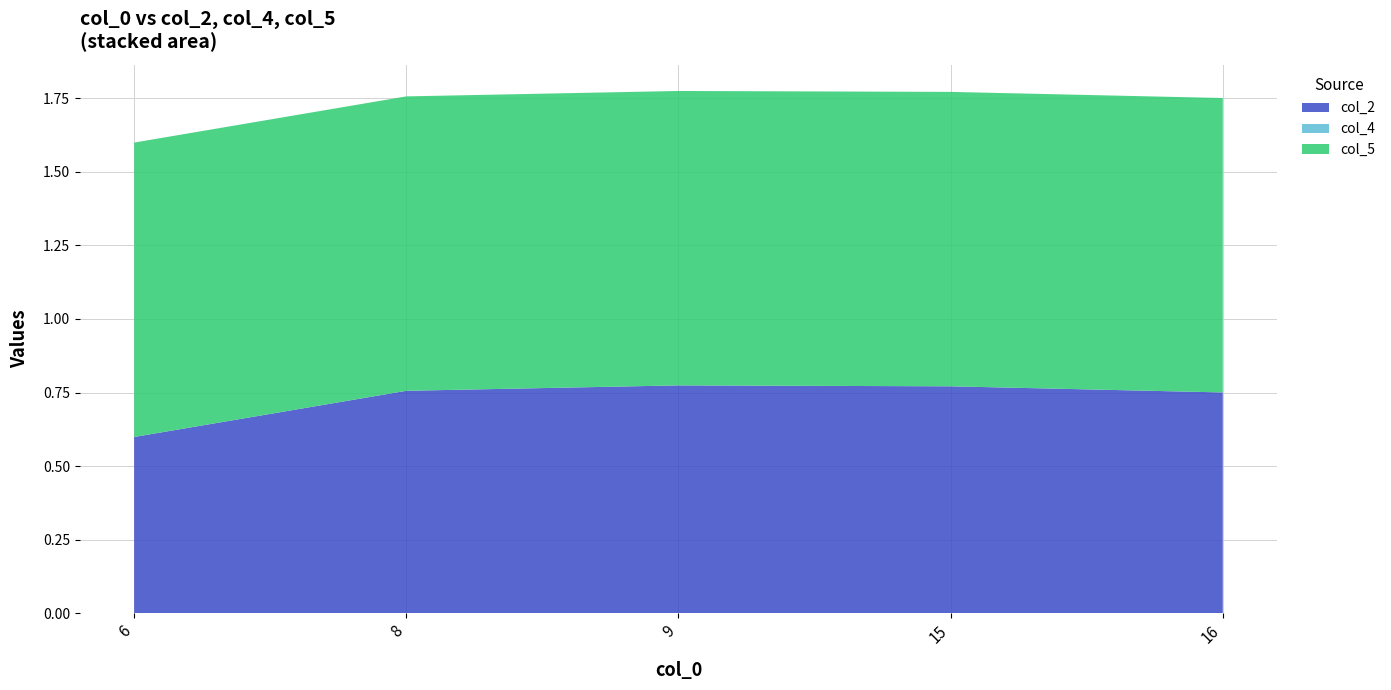

The value of col_2 at 6 is 1.0. True or false?

False